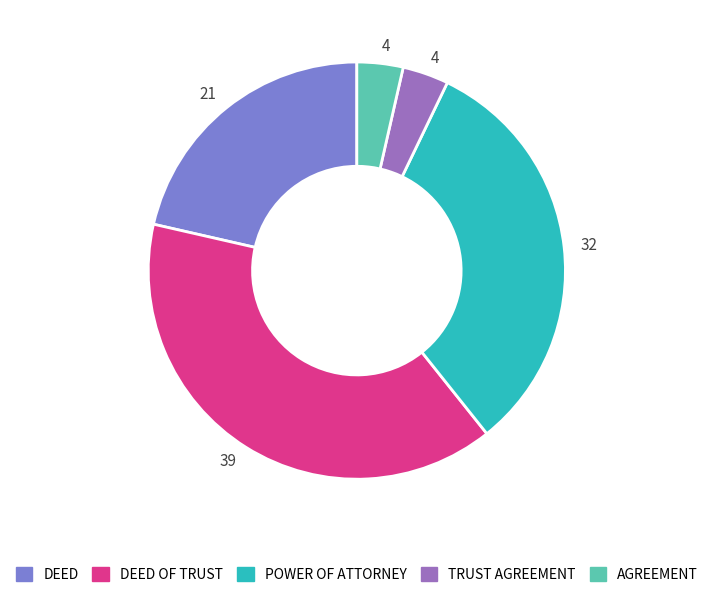

How many slices are in this pie chart?

5